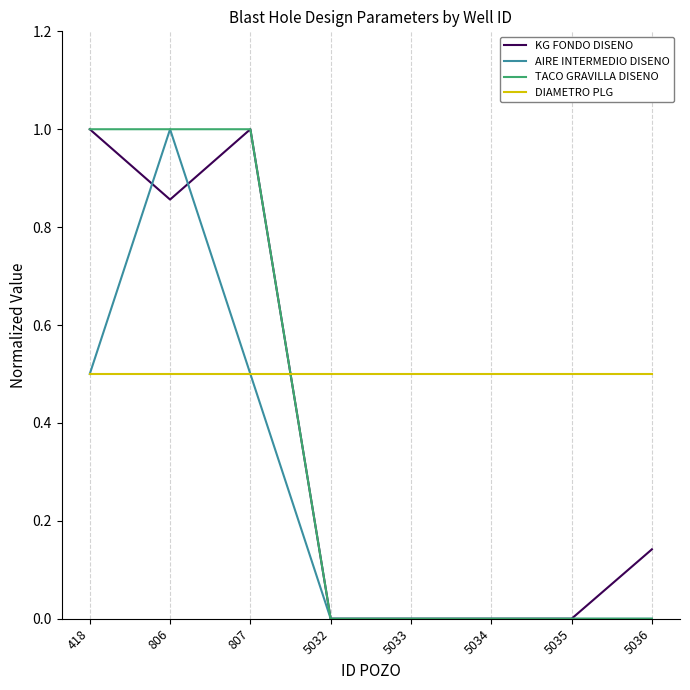

At which category is the sum across all series the highest?

806